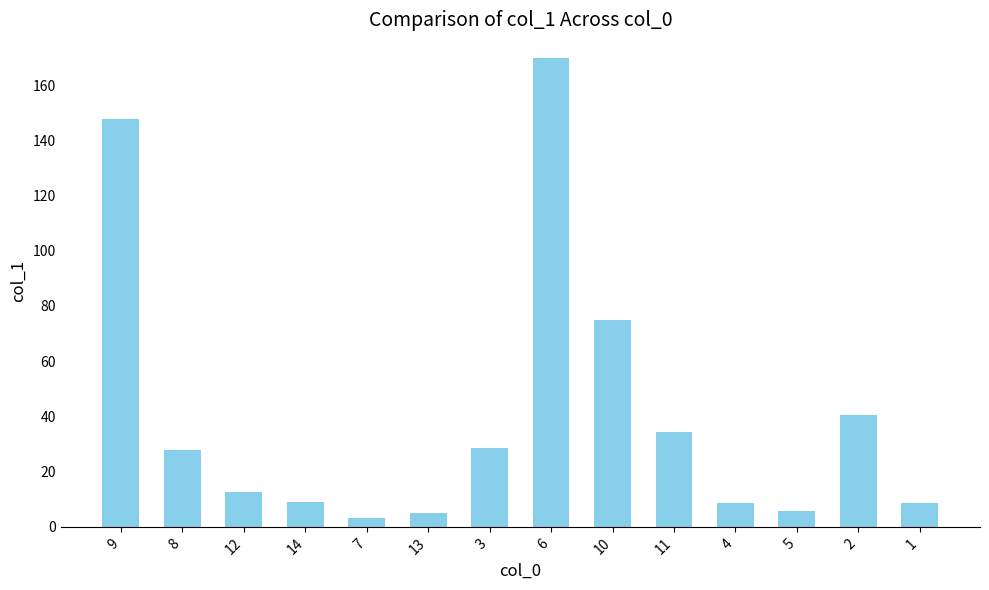

What value does the data have at 9?

147.7